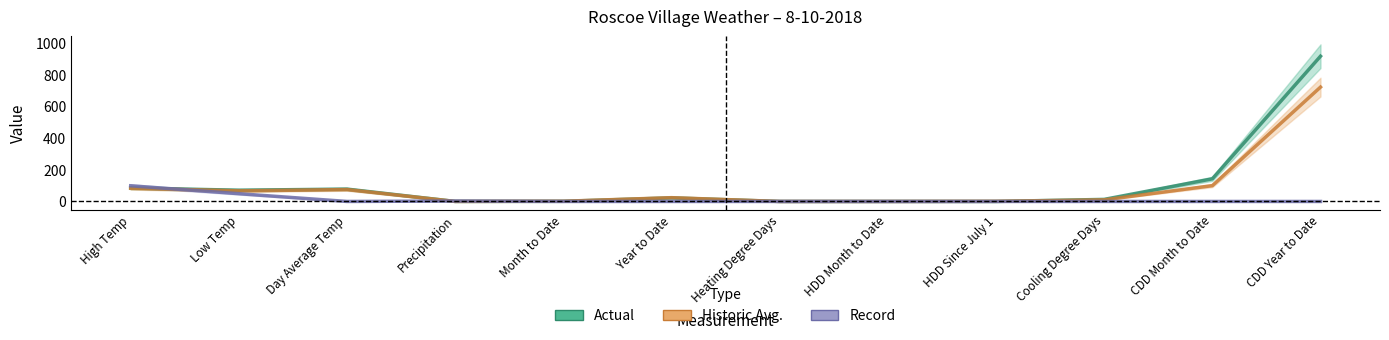

Reading left to right, extract all data points from this chart.

Actual: 85.0	71.0	78.0	0.0	0.9	22.7	0.0	0.0	0.0	13.0	143.0	917.0
Historic Avg.: 83.0	67.0	75.0	0.1	1.4	23.9	0.0	0.0	1.0	10.0	100.0	722.0
Record: 99.0	49.0	0.0	2.7	0.0	0.0	0.0	0.0	0.0	0.0	0.0	0.0